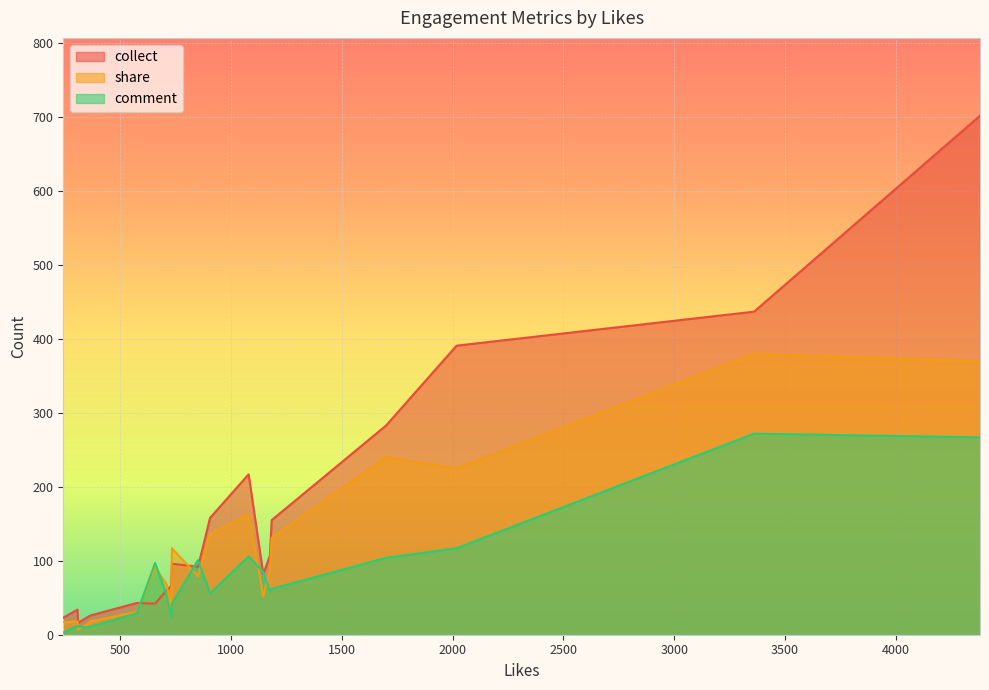

Which series has the largest total across all categories?

collect